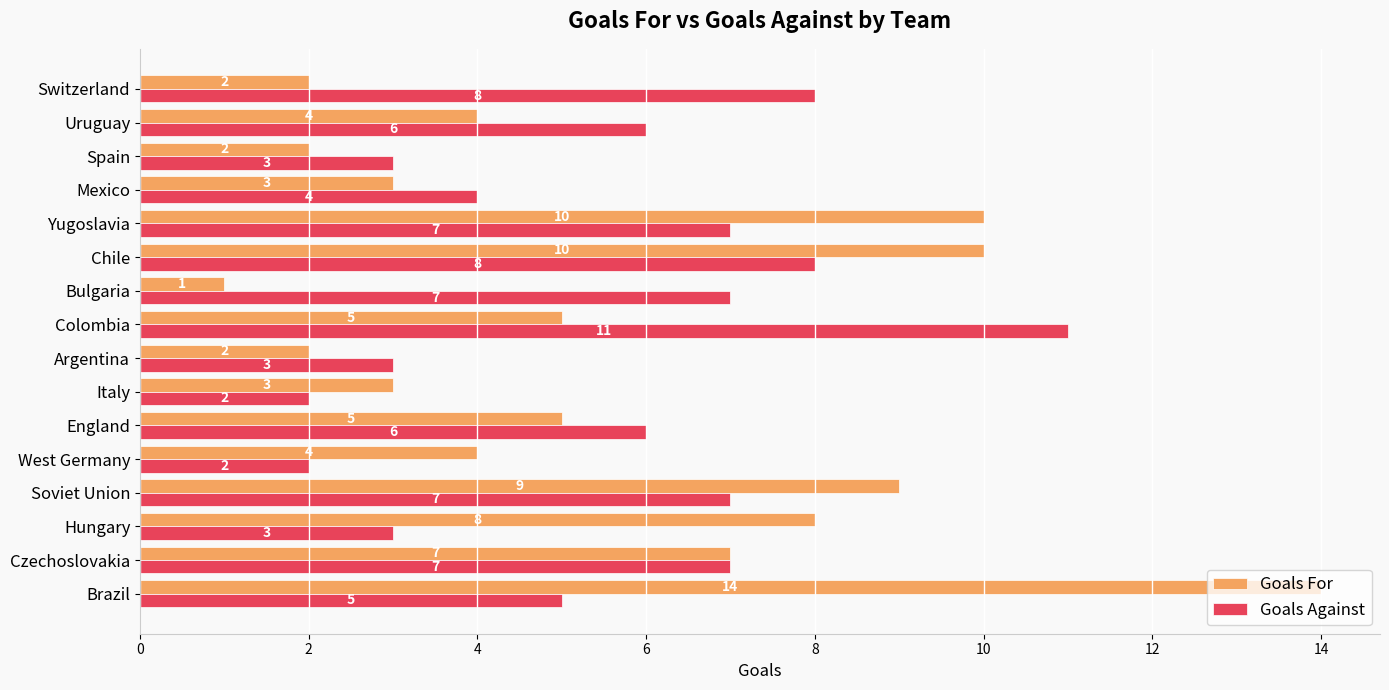

What is the difference between the maximum and minimum values in the Goals Against series?

9